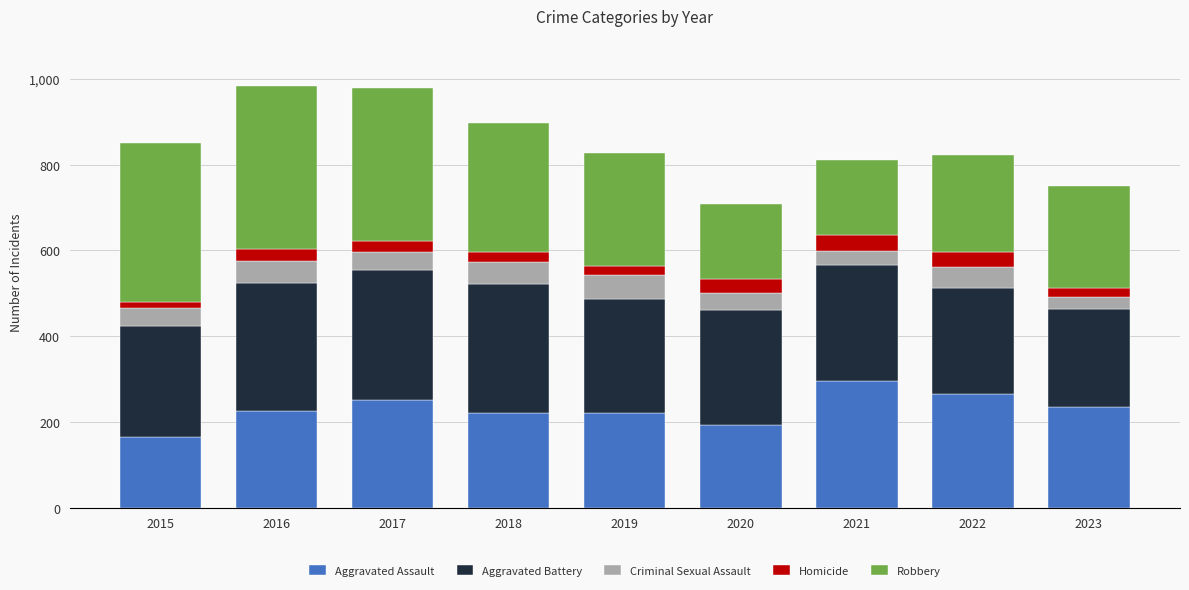

What is the average value of the Aggravated Assault series?

230